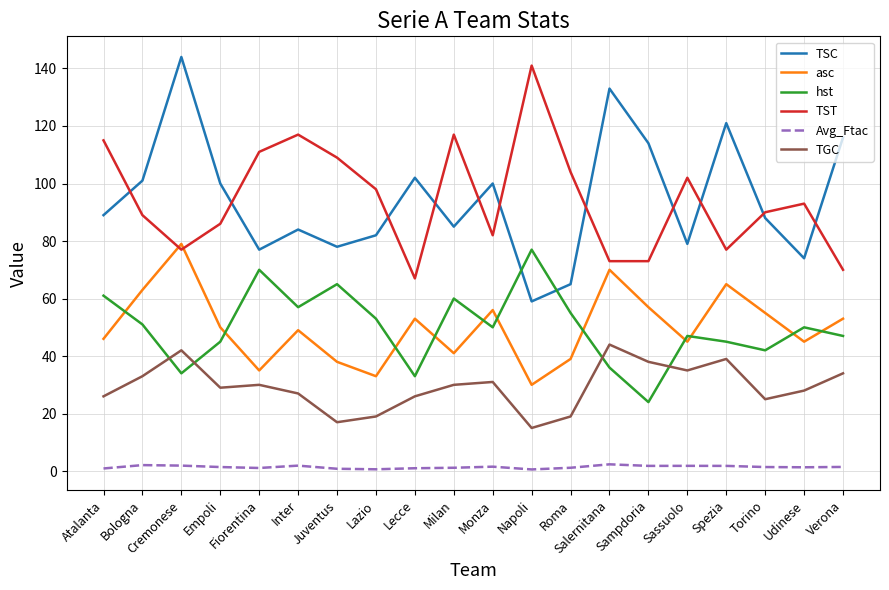

Is the value of asc at Verona greater than the value of hst at Fiorentina?

No